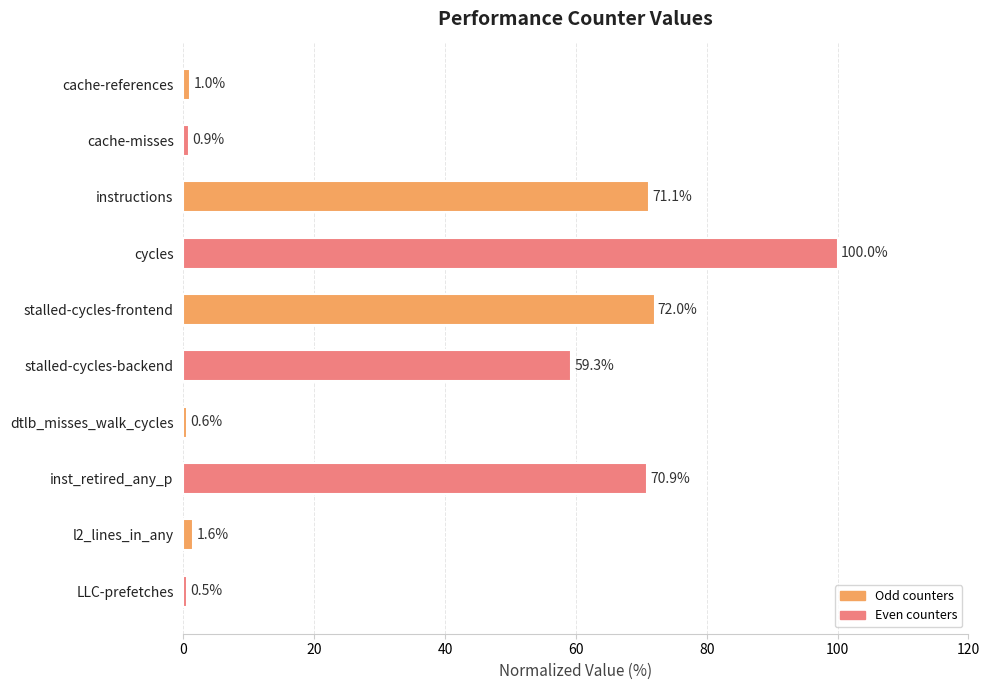

What is the greatest value displayed?

100.0